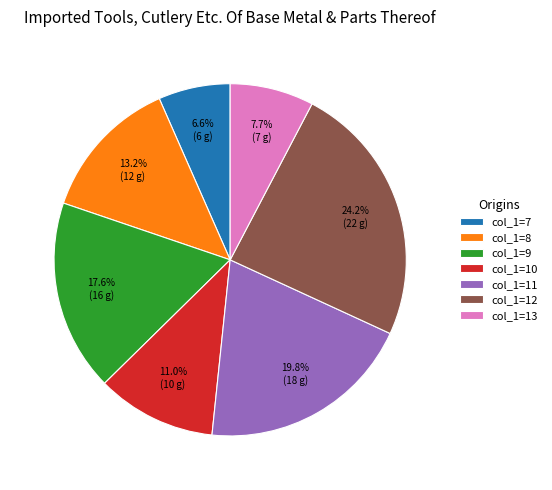

What is the ratio of the value at col_1=12 to the value at col_1=11?

1.2